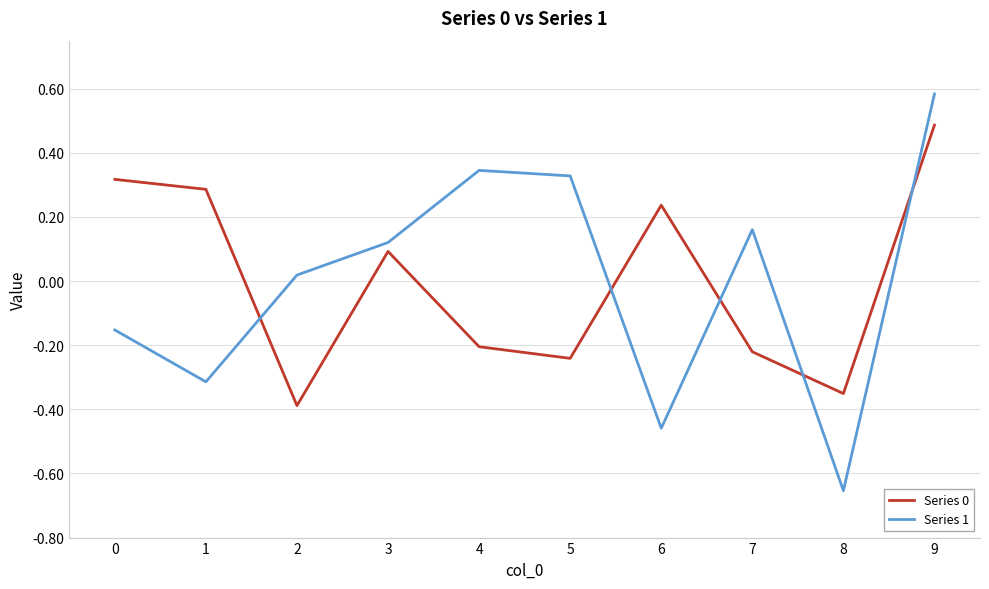

Where do Series 1 and Series 0 first cross each other?

1 and 2